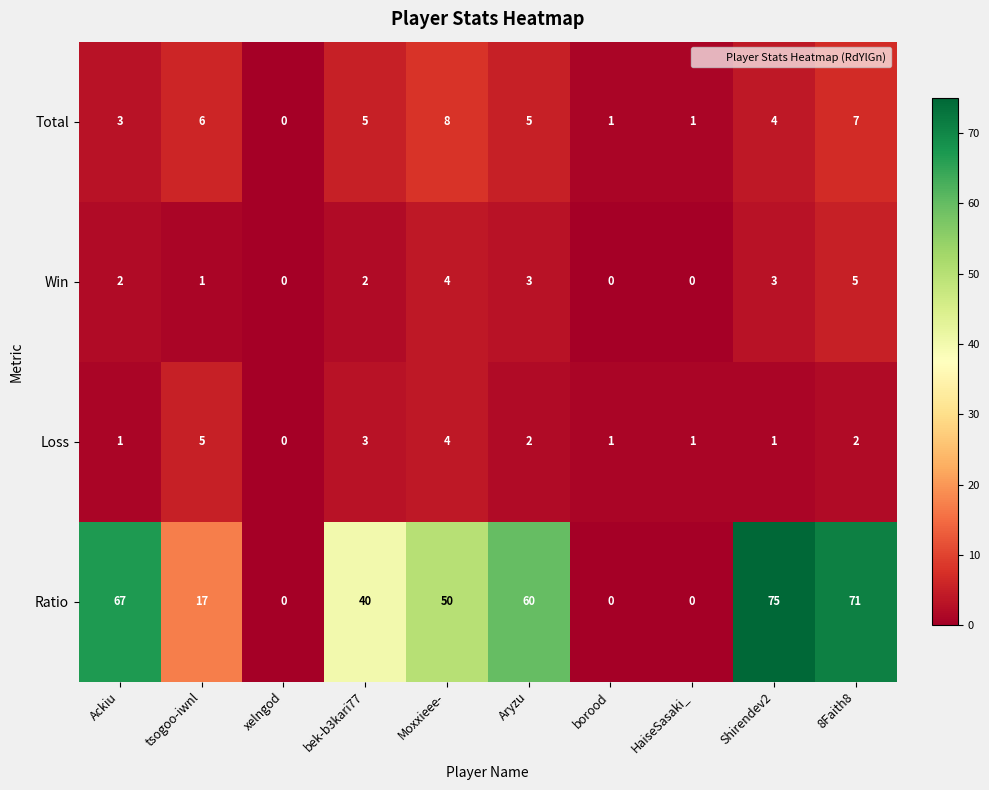

What is the difference between the second highest and second lowest values in the Ratio series?

71